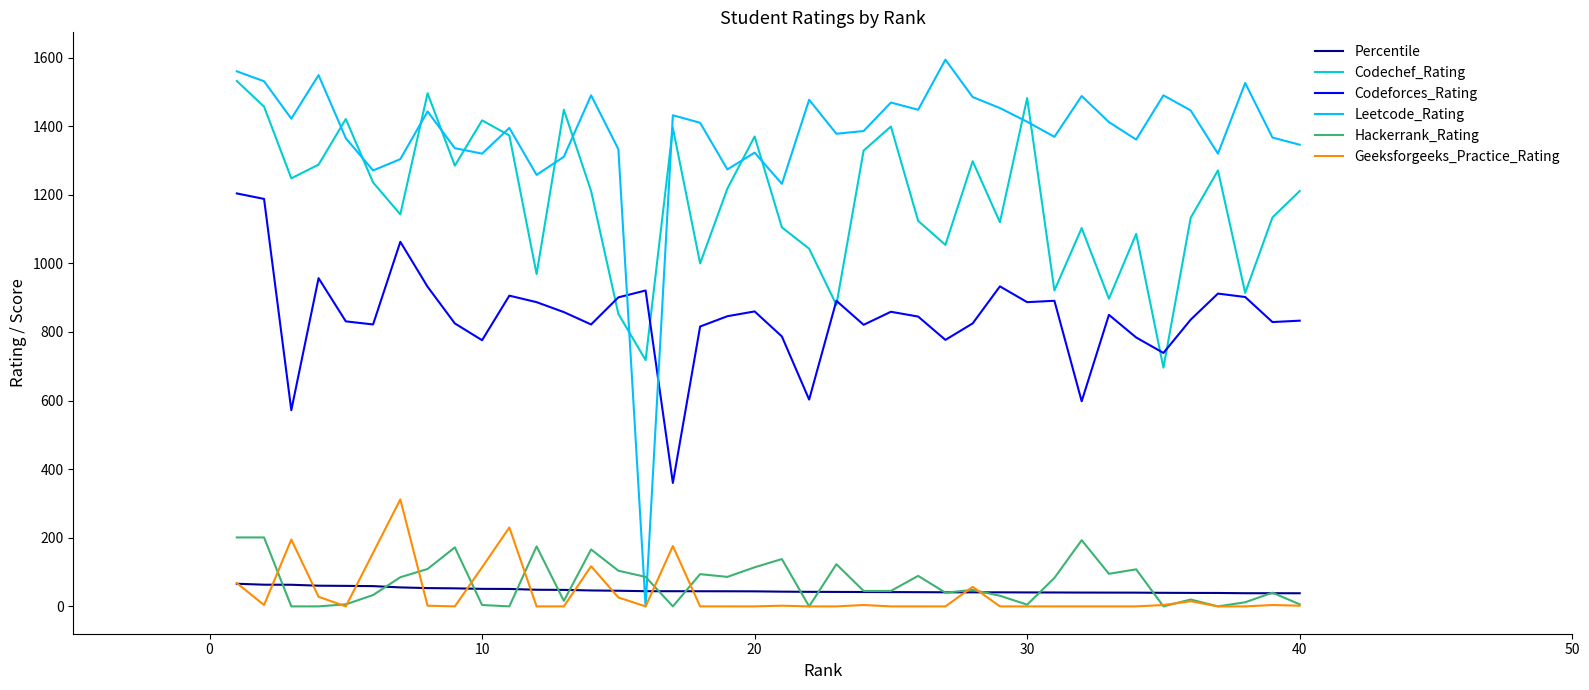

Which series ends up on top after the final intersection of Leetcode_Rating and Codeforces_Rating?

Leetcode_Rating